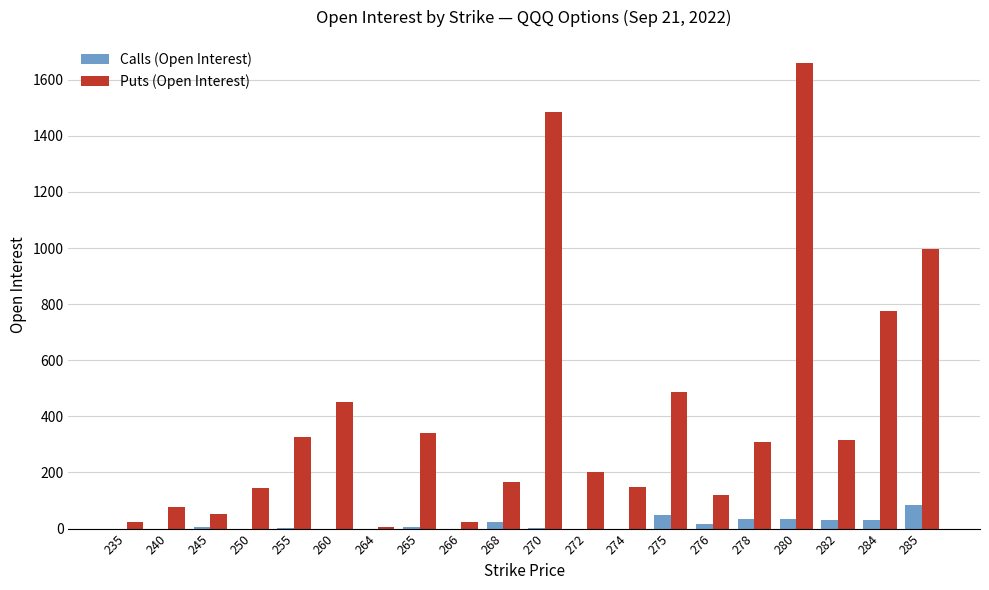

The value of Puts (Open Interest) at 274 is 147. True or false?

True